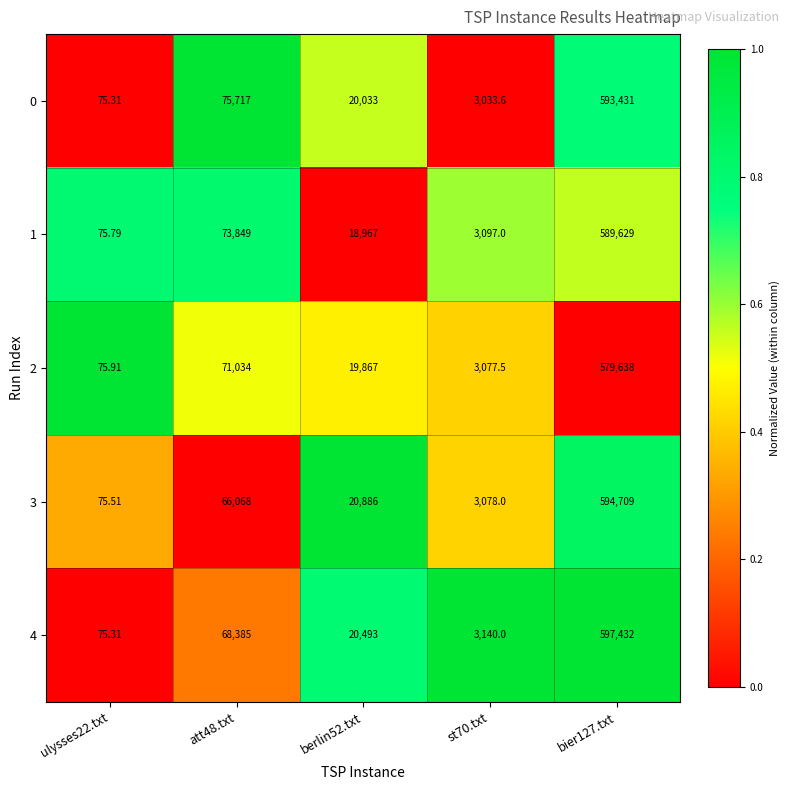

Is the value of 1 at bier127.txt greater than the value of 2 at att48.txt?

Yes